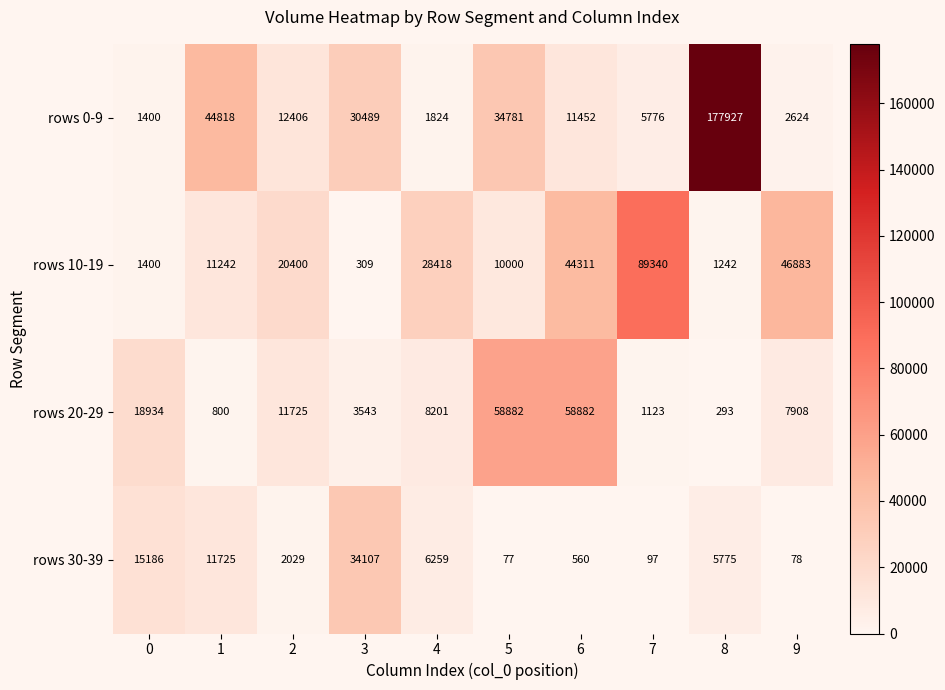

The value of rows 20-29 at 5 is 92612. True or false?

False